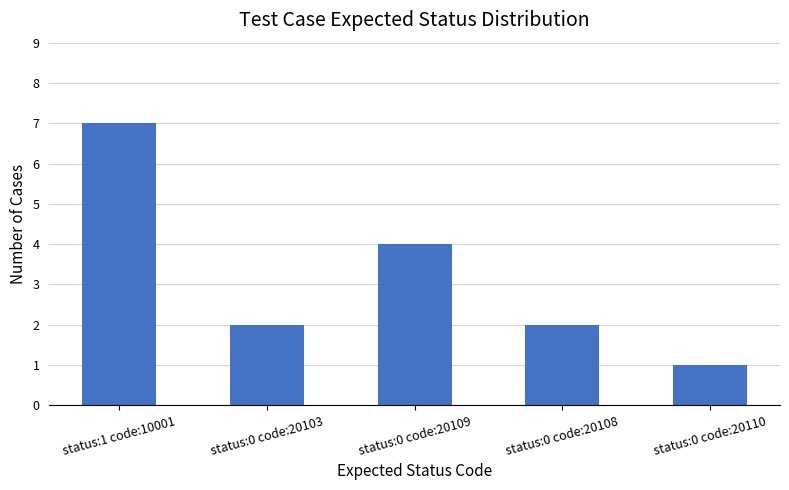

Is it true that the value at status:0 code:20108 is 2?

True